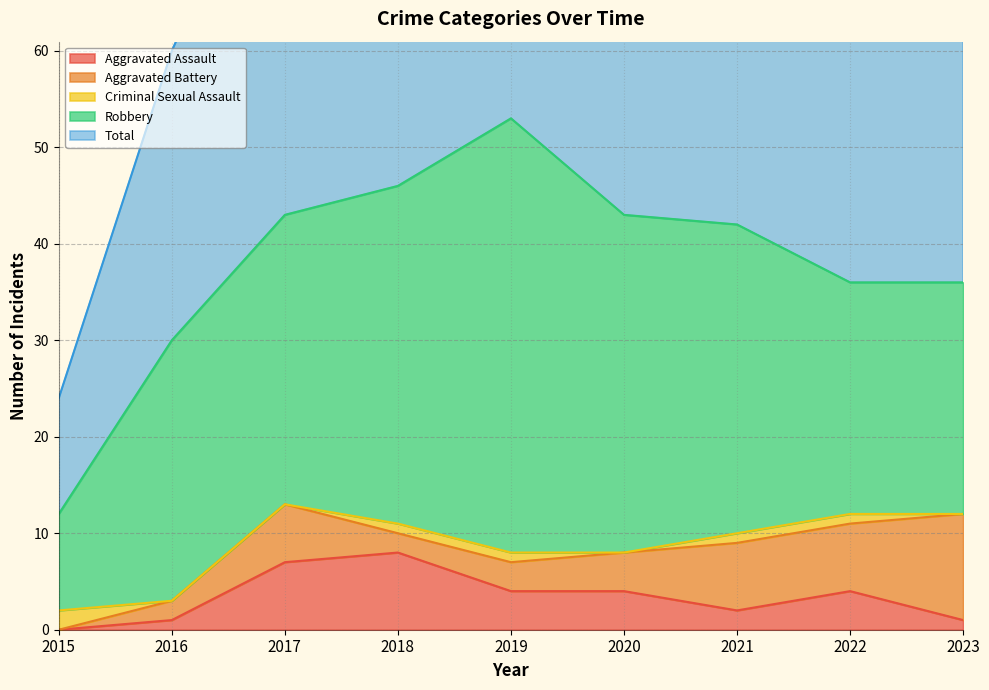

Which series has the largest total across all categories?

Total